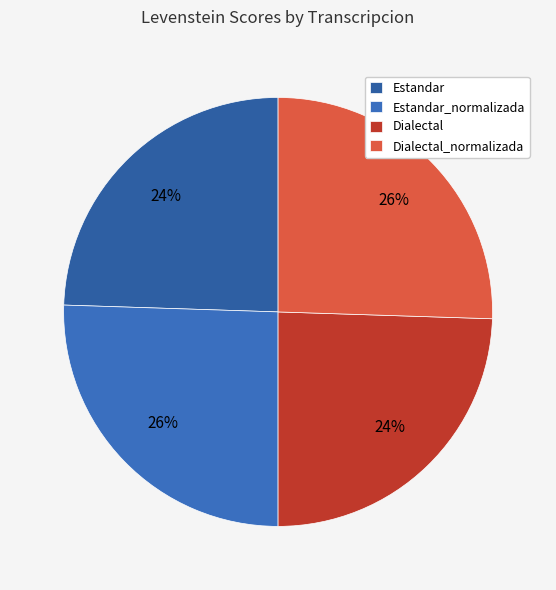

Which category has the smallest portion of the pie?

Estandar